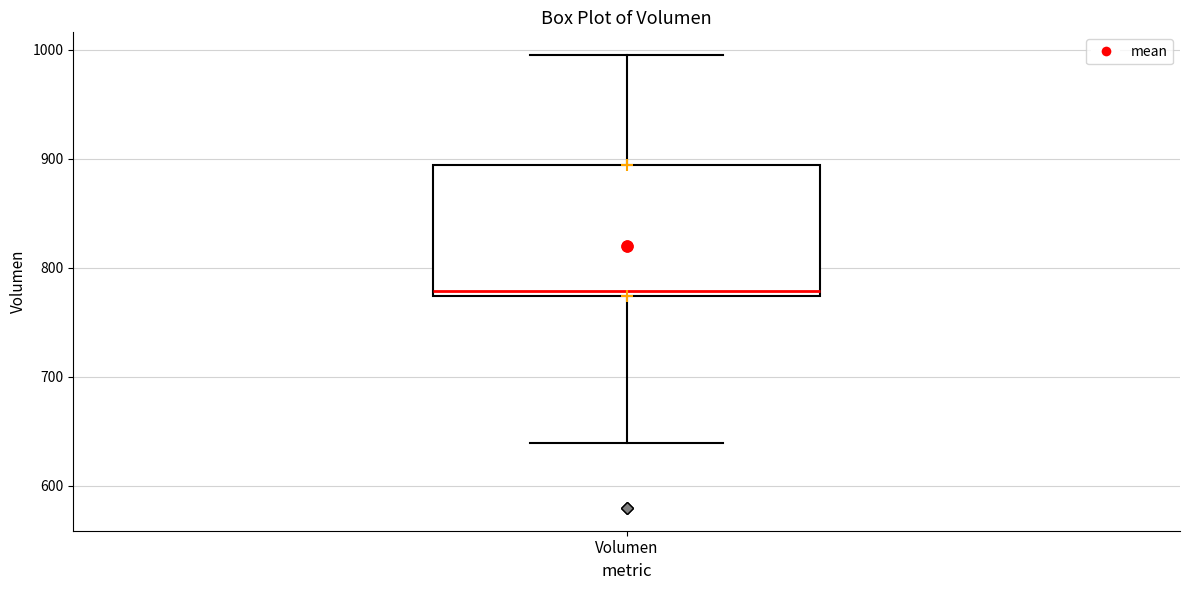

Where does the upper whisker of the box for Volumen end on the y-axis? The values are not printed on the chart, so give them approximately, as read against the axis.

1000